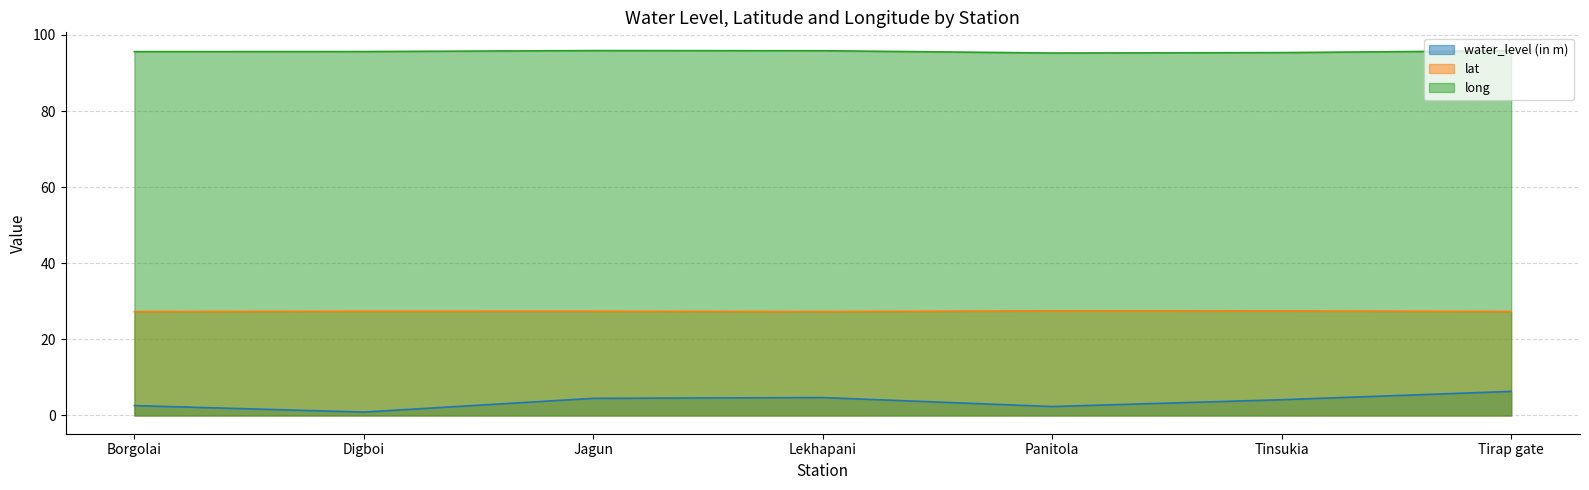

What is the label of the 7th point from the left?

Tirap gate